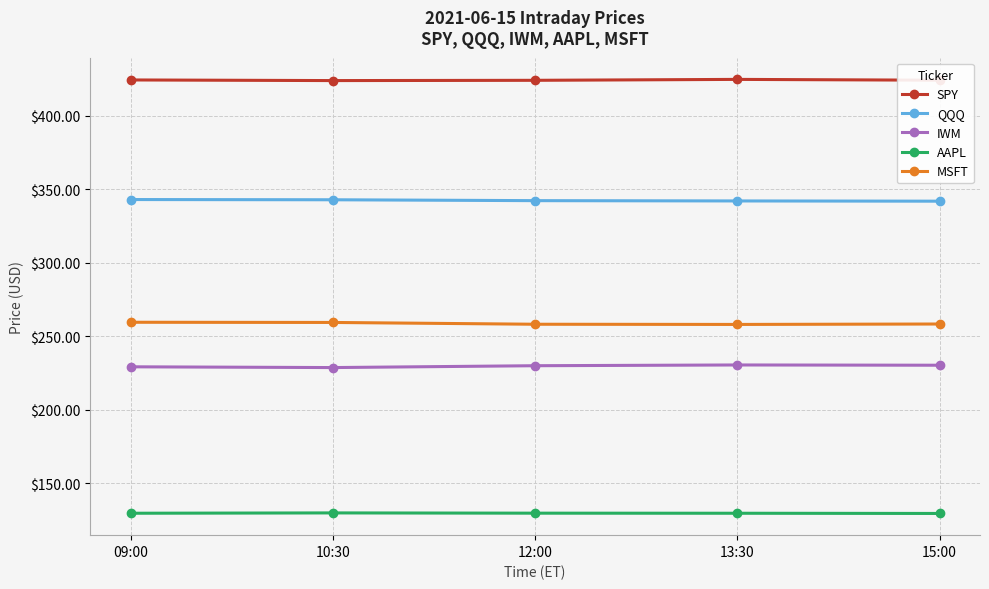

Rank the series at 12:00 from lowest to highest value.

AAPL, IWM, MSFT, QQQ, SPY